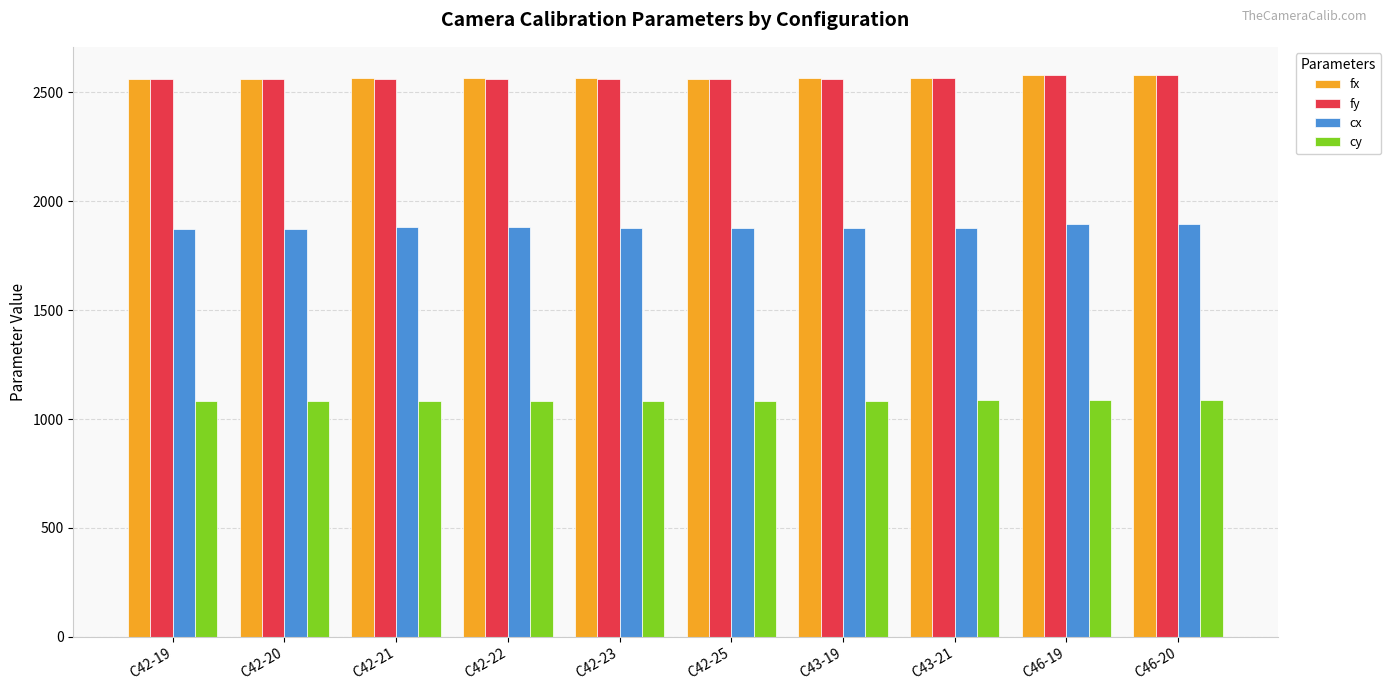

How many values in the cx series exceed 1878?

5